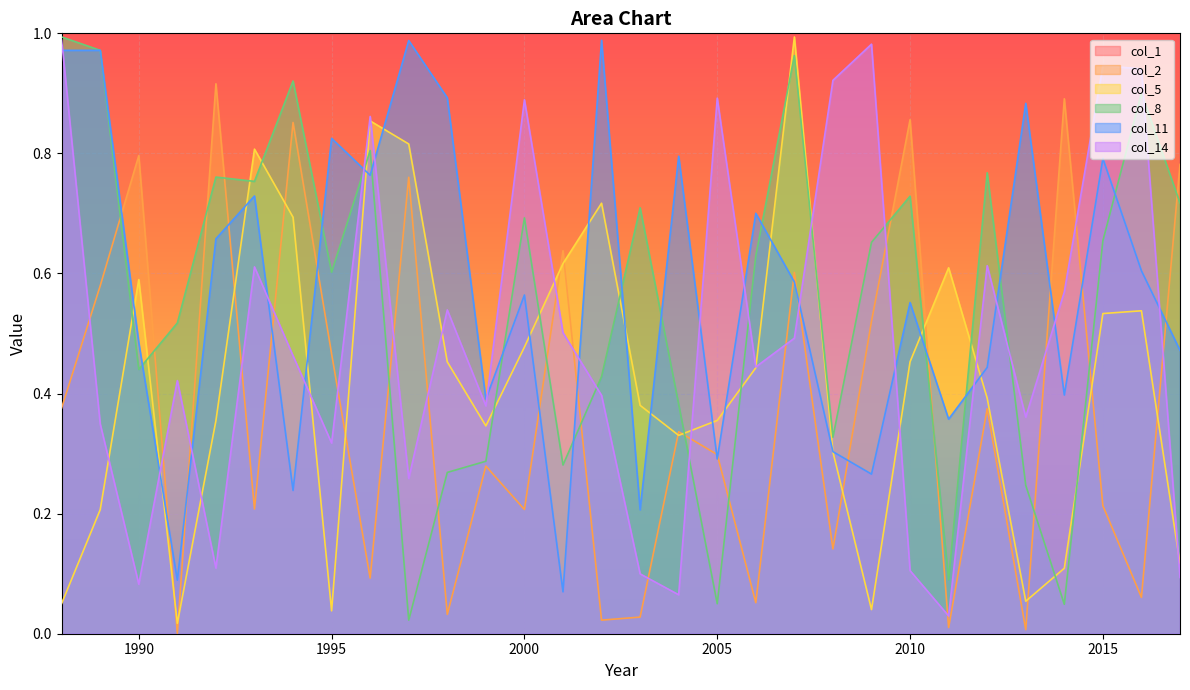

What are all the series names shown in the legend?

col_1, col_2, col_5, col_8, col_11, col_14